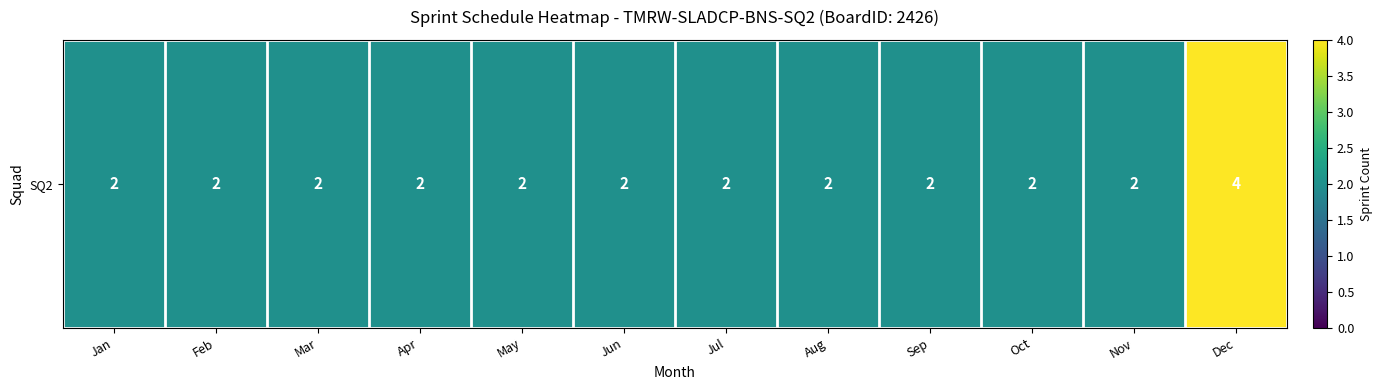

How many distinct data groups are displayed?

1